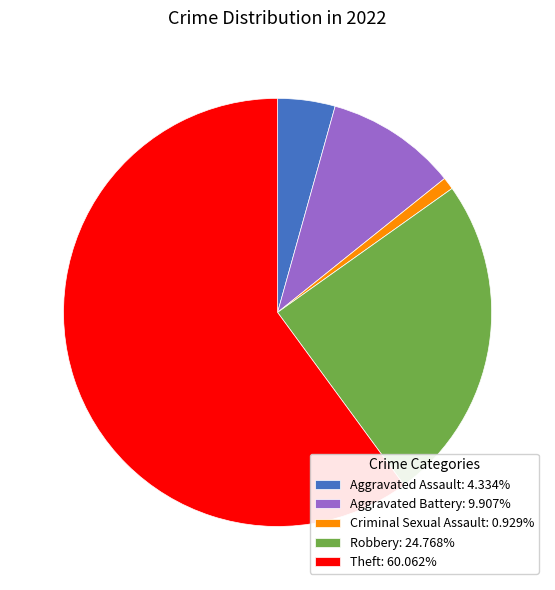

Combined, do Robbery and Aggravated Assault account for over 50%?

No